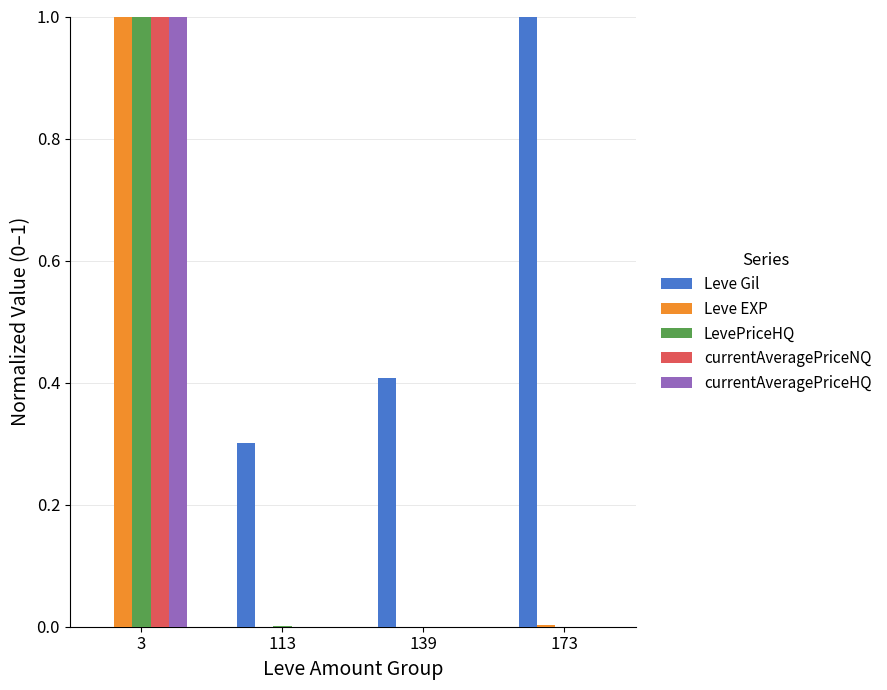

The value of LevePriceHQ at 3 is 1.0. True or false?

True